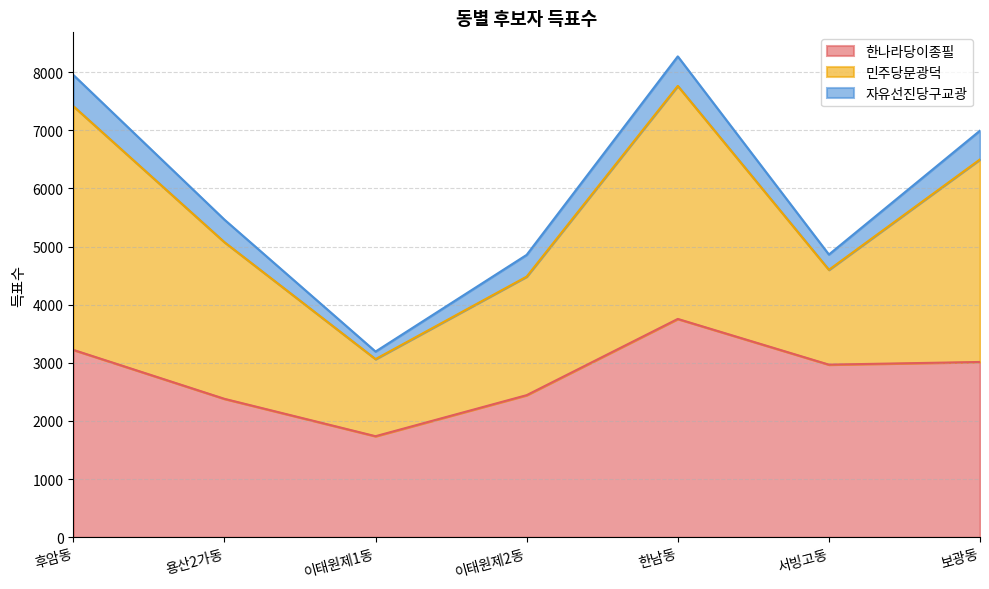

How many data points does each series have?

7